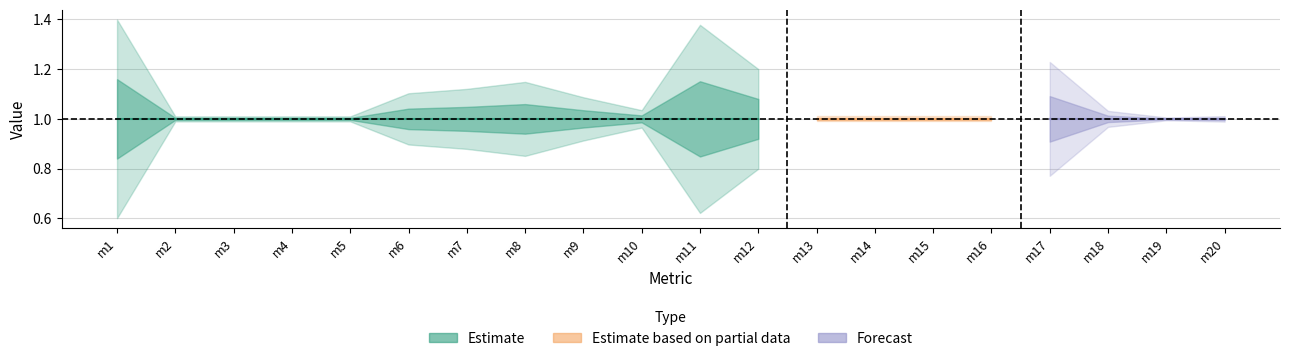

True or false: UB and LB cross at least once.

False